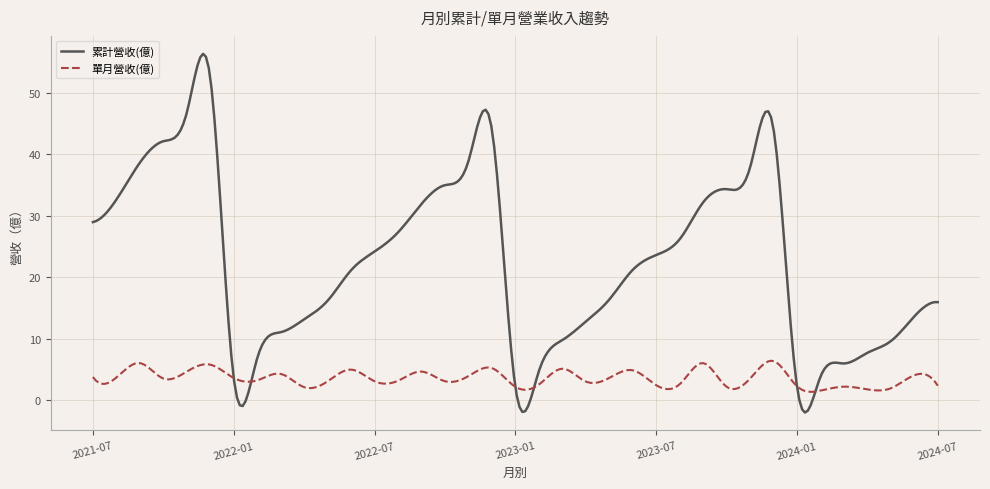

List the series in order of their peak value, highest first.

累計營收(億), 單月營收(億)